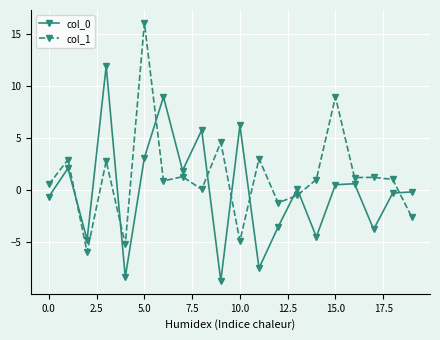

What is the lowest value of the col_1 series?

-6.0